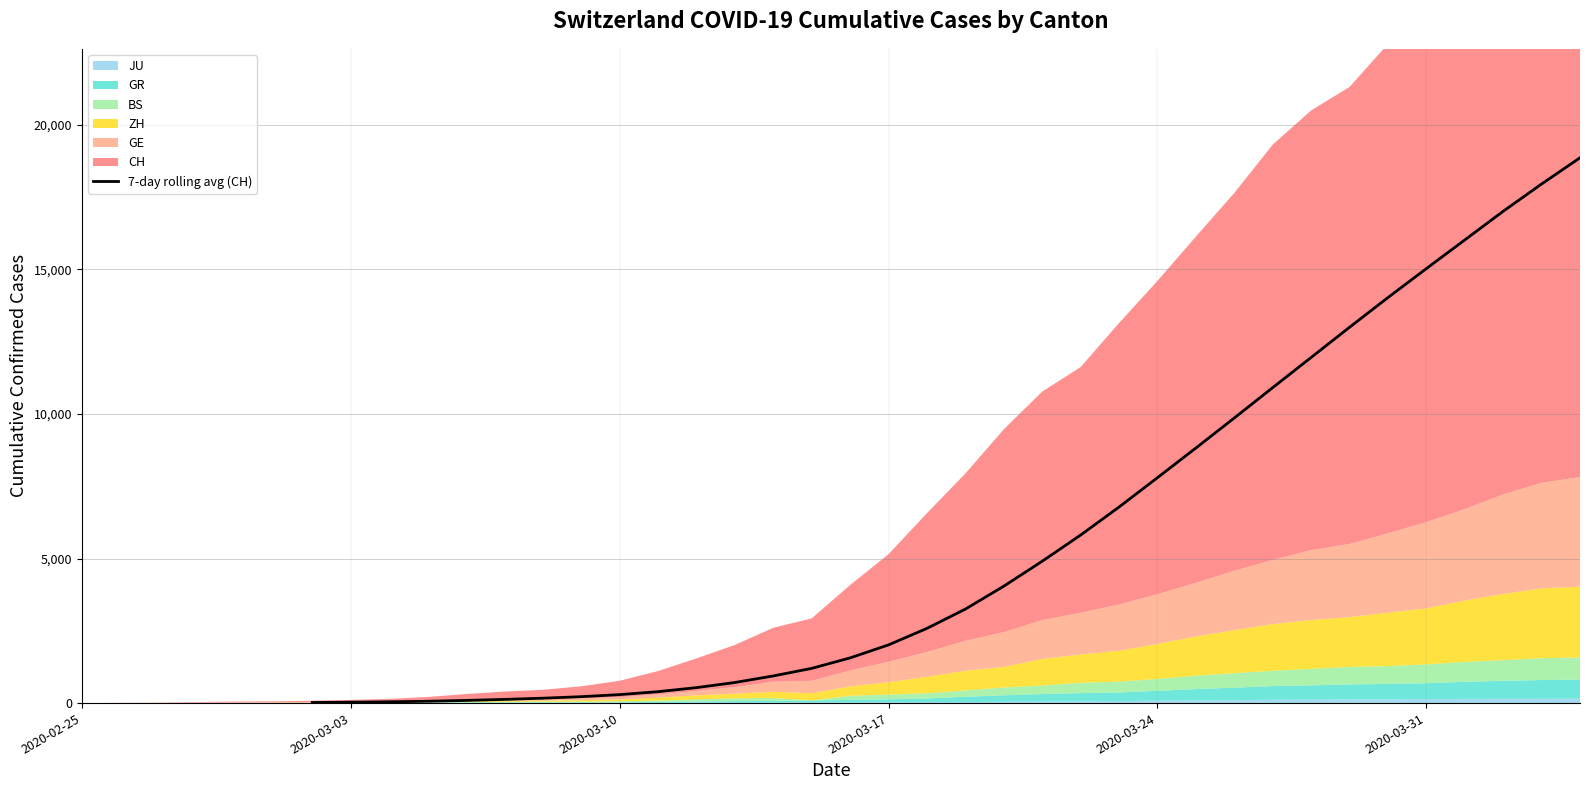

What is the highest value of the 7-day rolling avg (CH) series?

18863.0